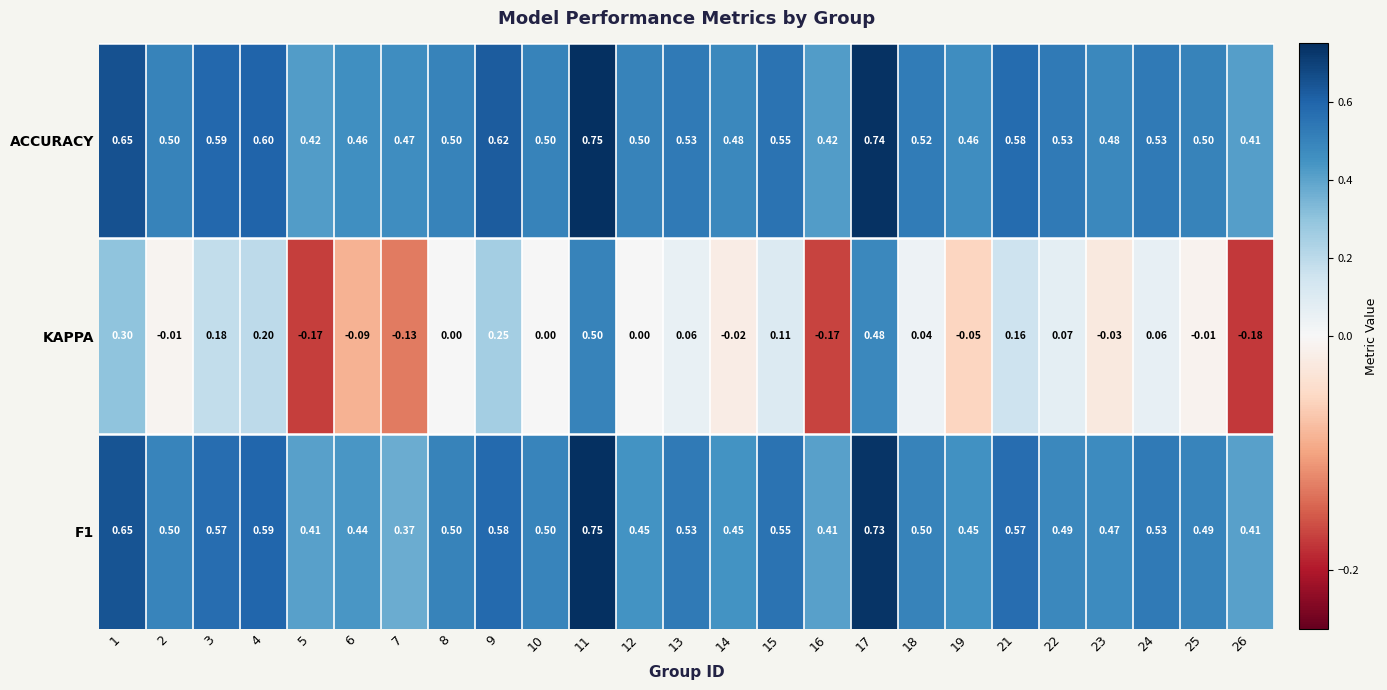

Count the number of data series in this chart.

3